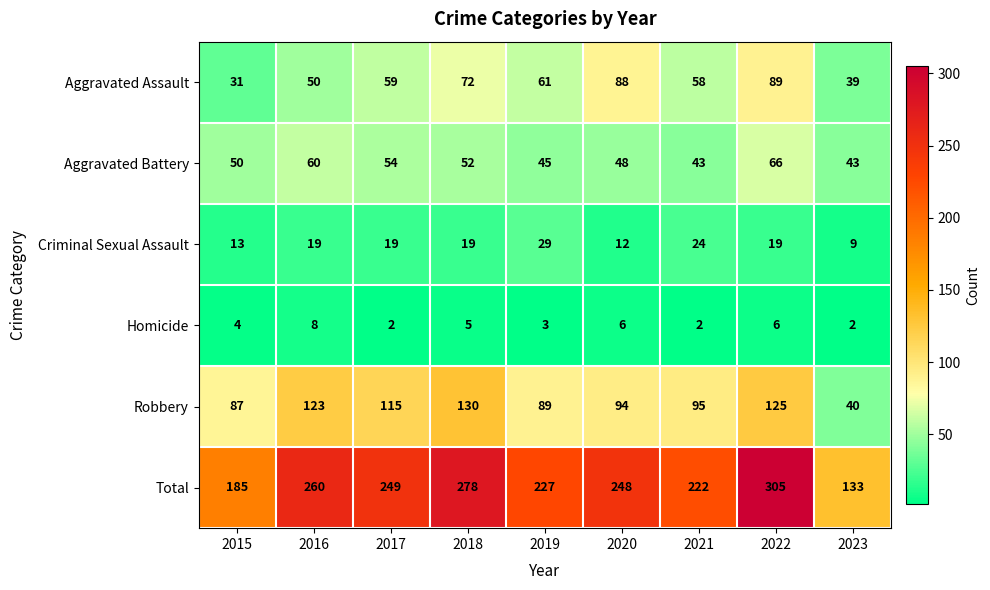

What is the difference between the highest and lowest values at 2020?

242